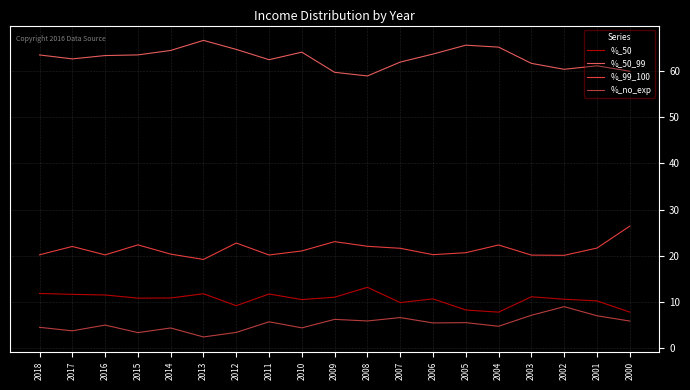

List the series in order of their peak value, highest first.

%_50_99, %_99_100, %_50, %_no_exp